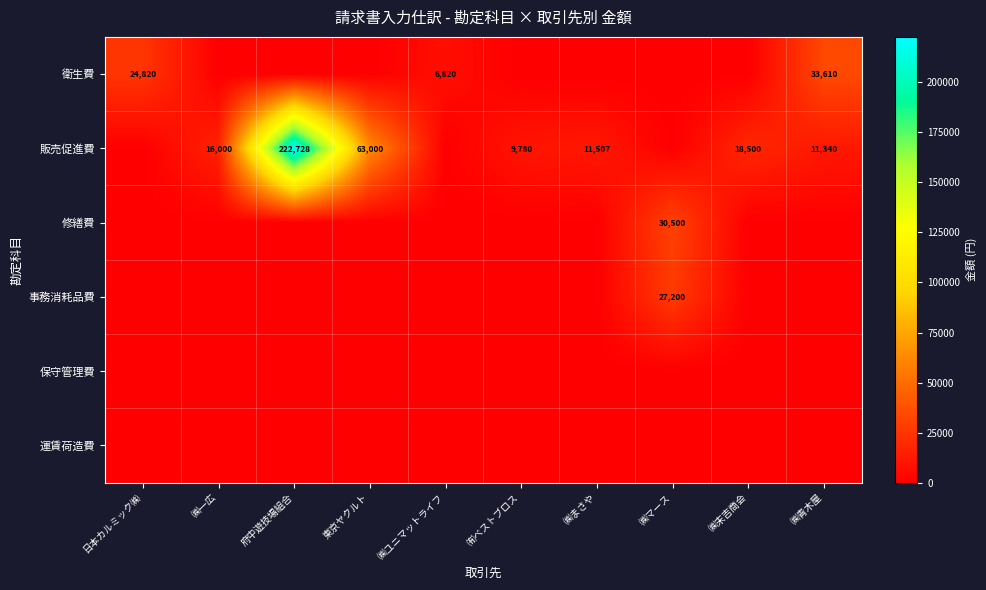

The value of 販売促進費 at 府中遊技場組合 is 222728. True or false?

True